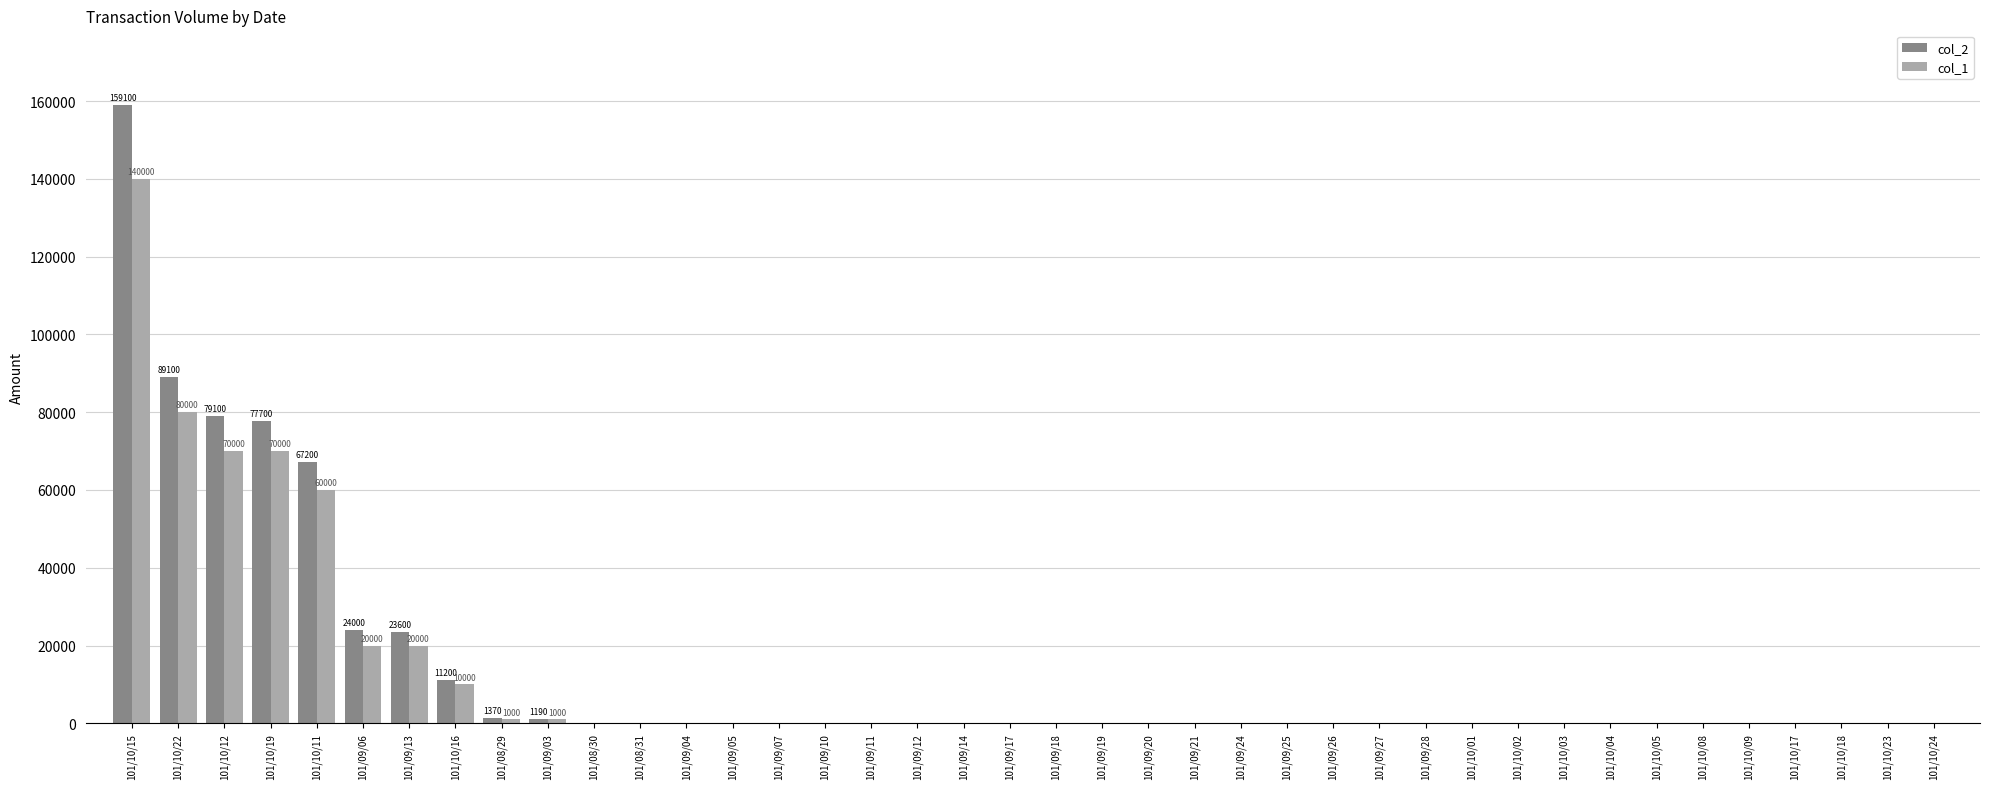

The value of col_2 at 101/10/23 is 0. True or false?

True